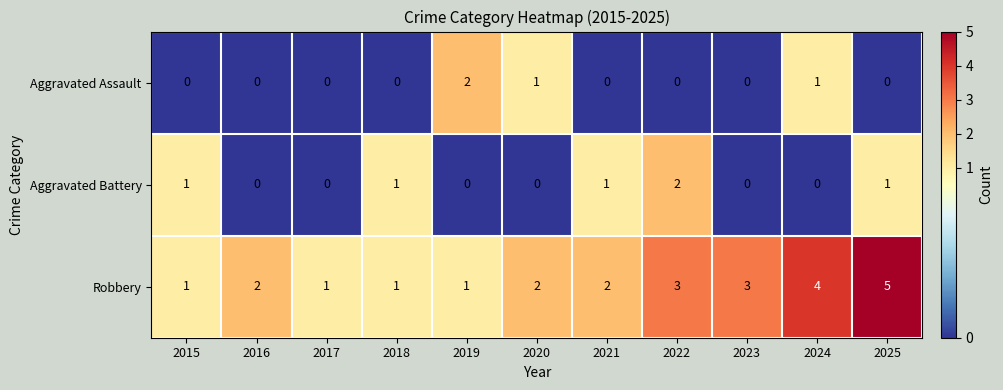

True or false: Robbery has a value of 3 at 2022.

True